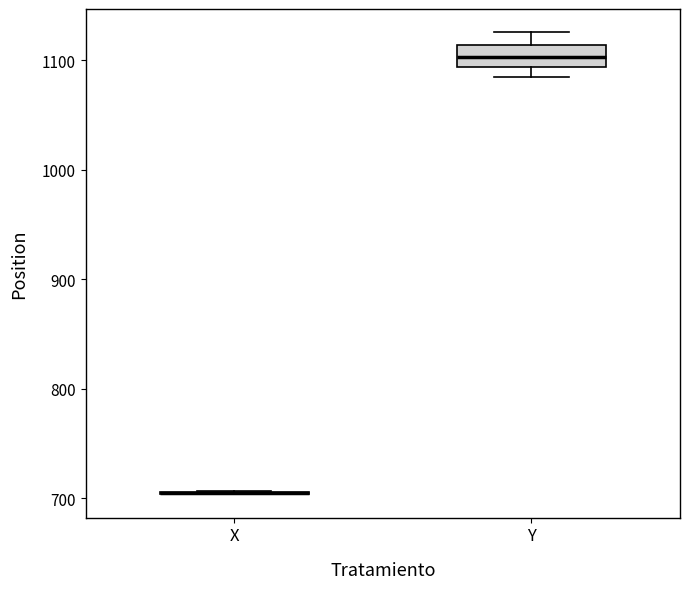

Reading left to right, read every box against the y-axis: the position of its median line, the range the box covers, and the ends of its whiskers. The values are not printed on the chart, so give them approximately, as read against the axis.

X: box collapsed to a line at 710, whiskers 700 to 710
Y: median 1100, box 1090 to 1110, whiskers 1080 to 1130